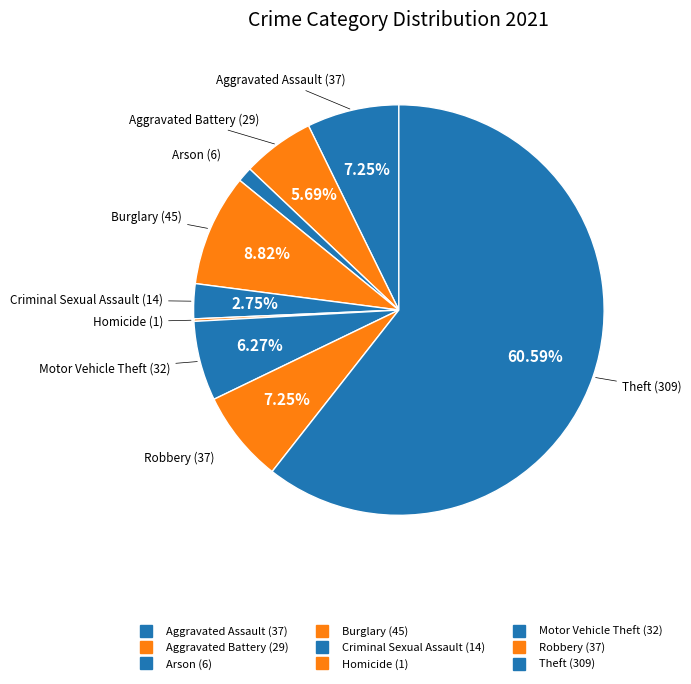

Is it true that Aggravated Battery is 20% of the pie?

False